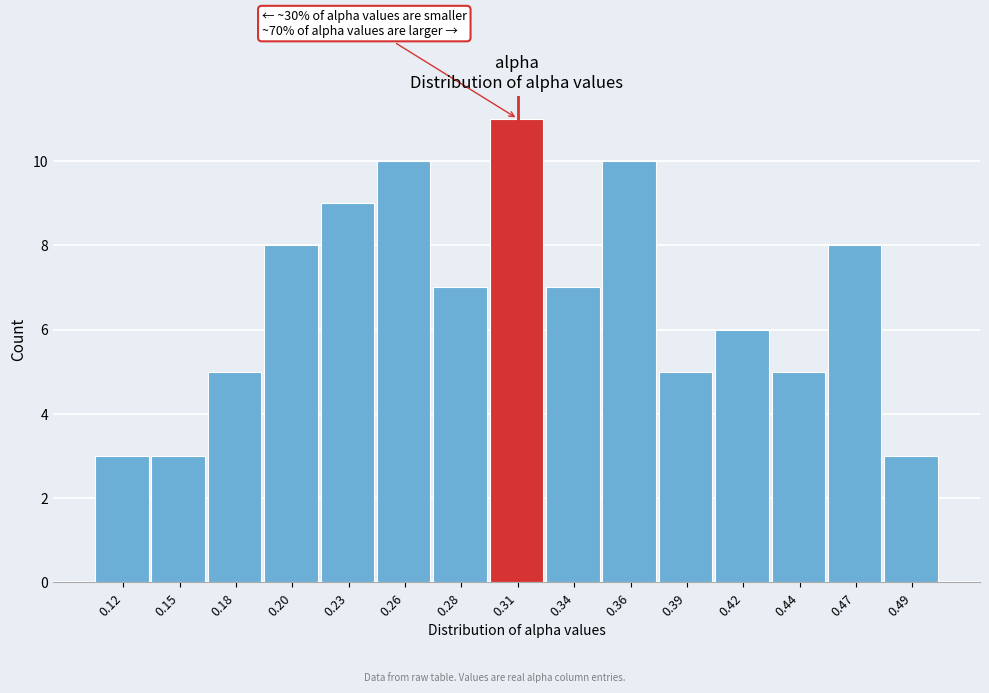

Reading left to right, extract all data points from this chart.

3	3	5	8	9	10	7	11	7	10	5	6	5	8	3